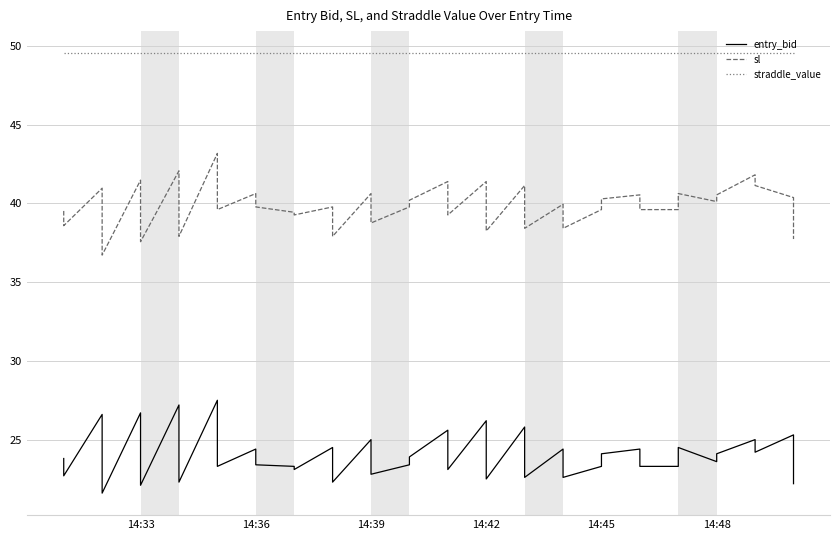

What is the value of the straddle_value point at the 30th from the left?

49.5